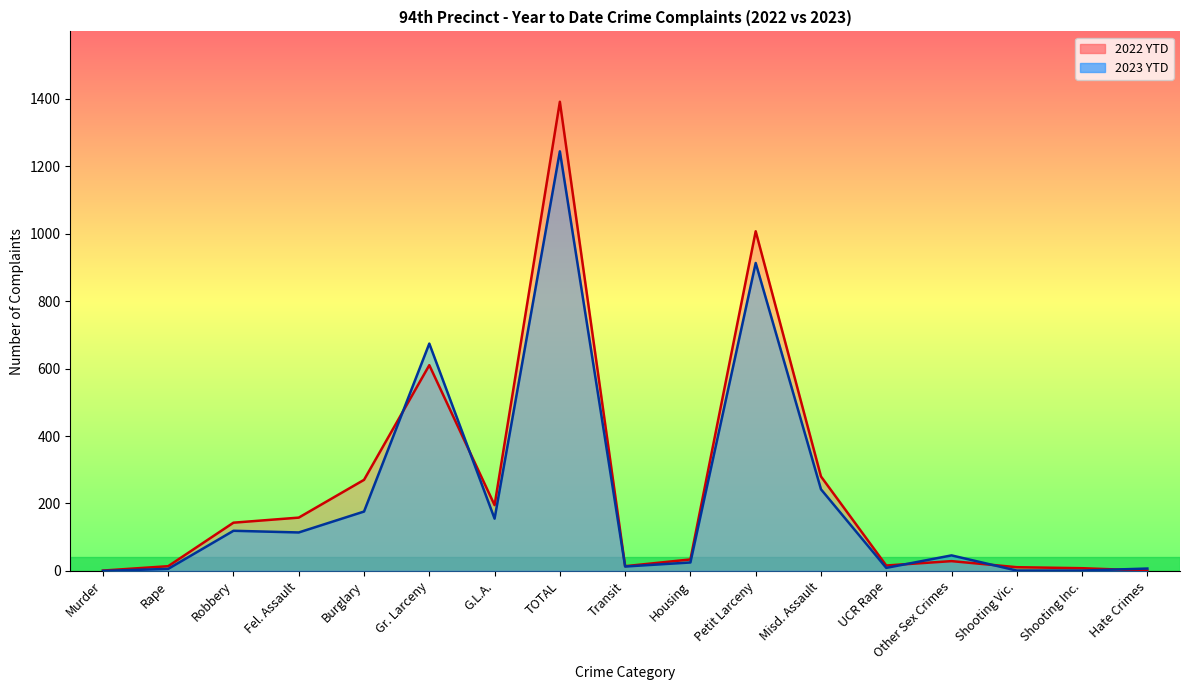

What is the spread (max minus min) of values at Misd. Assault?

38